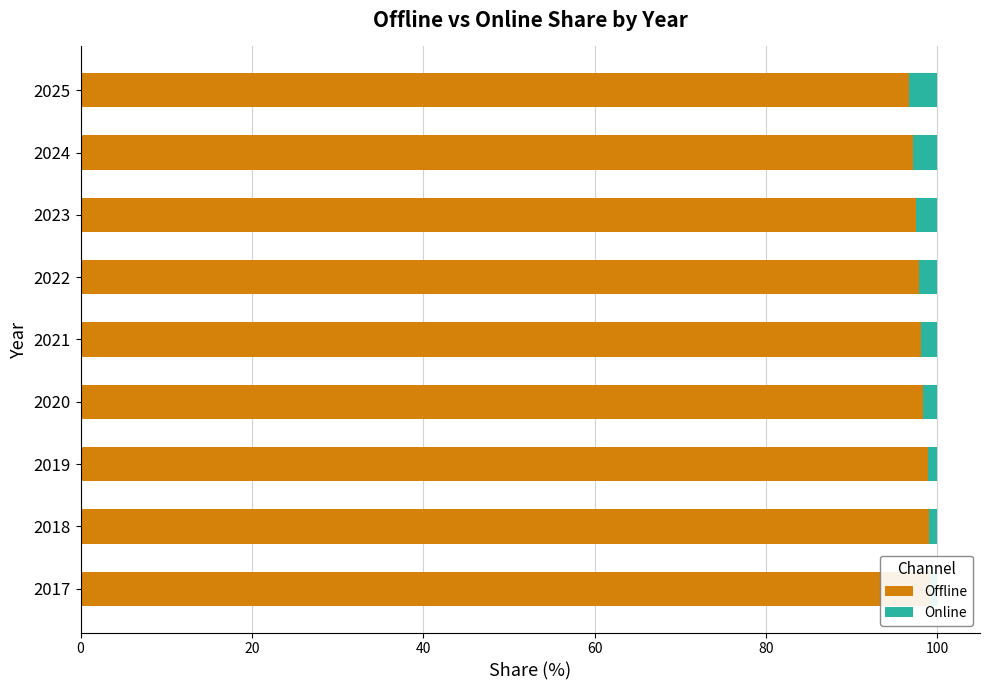

What is the minimum value shown in the chart?

0.9